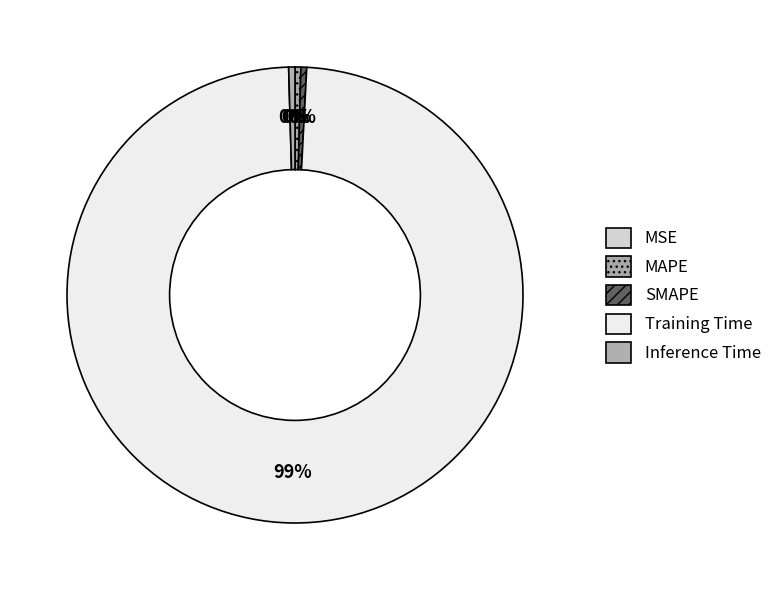

What is the largest slice in the pie chart?

Training Time